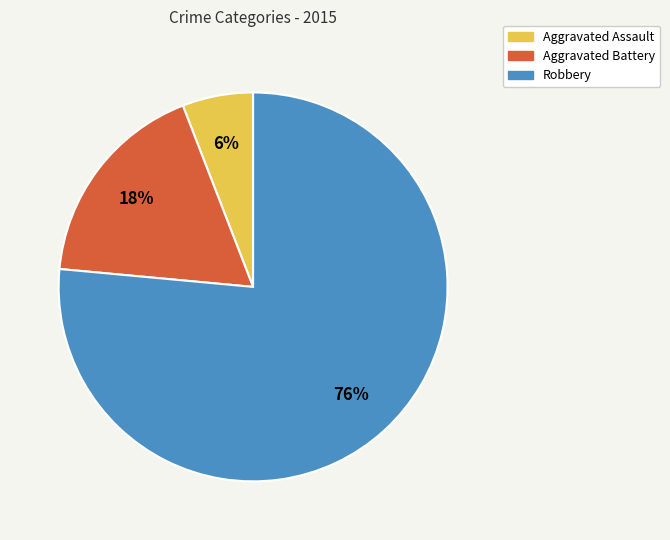

Which slice is the smallest?

Aggravated Assault